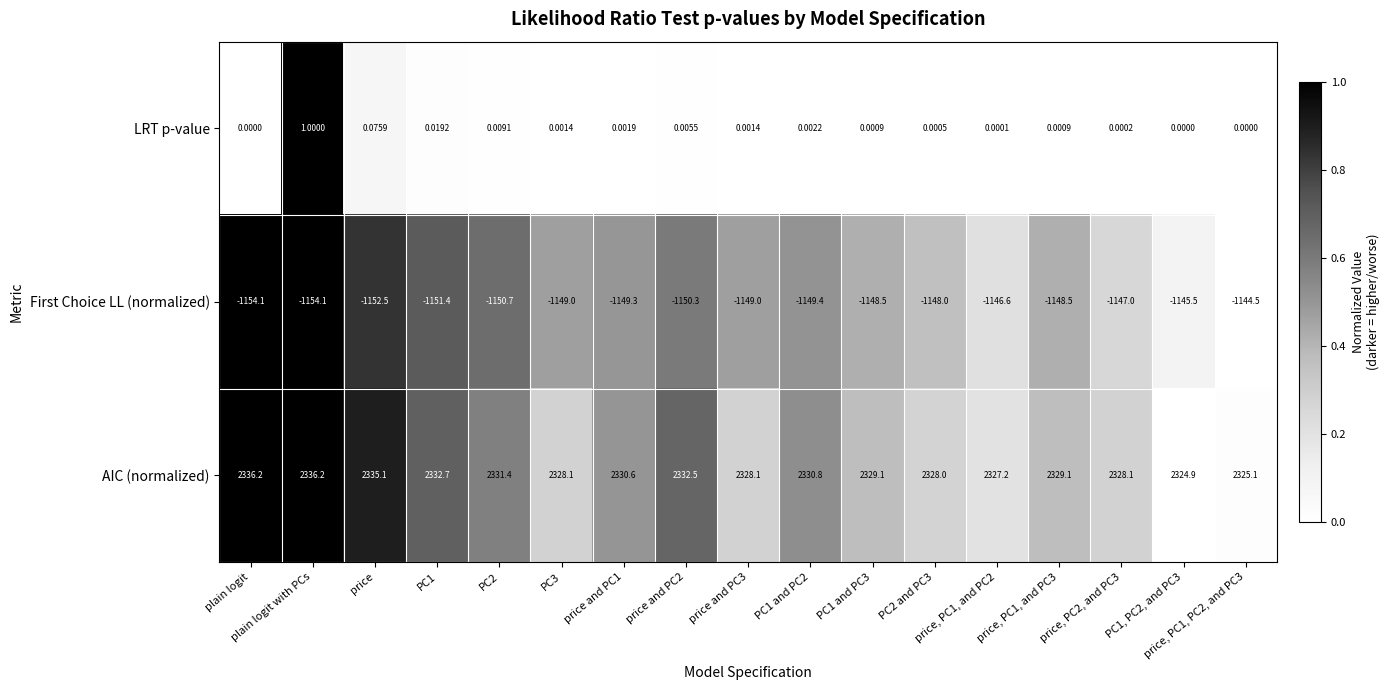

At which category is the sum across all series the highest?

plain logit with PCs